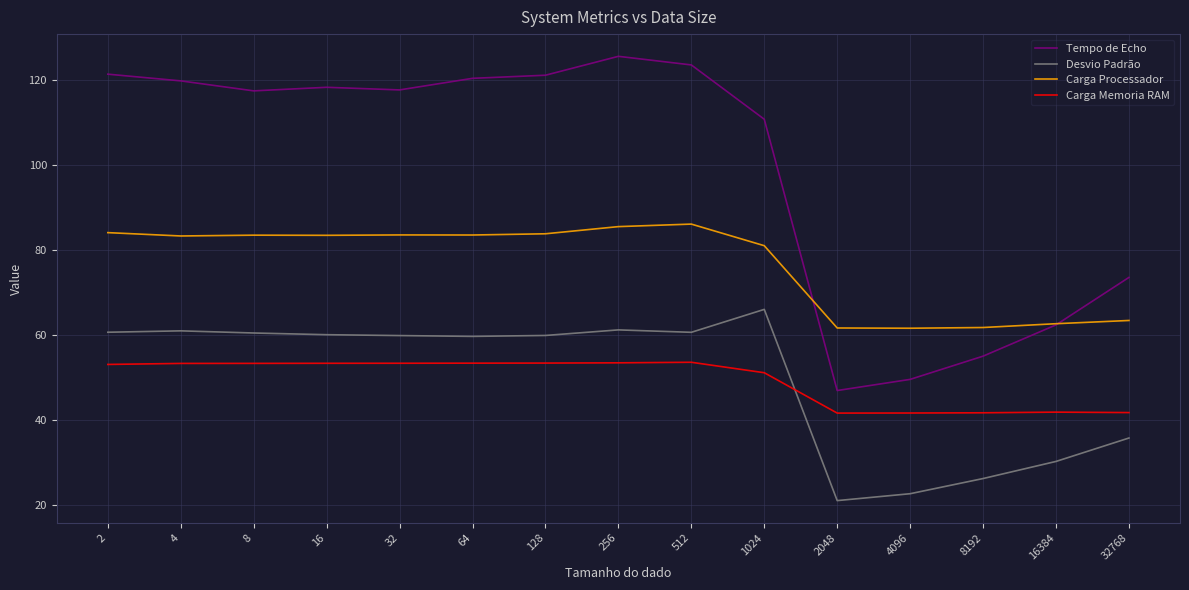

Is this an area chart (filled region under the line)?

No